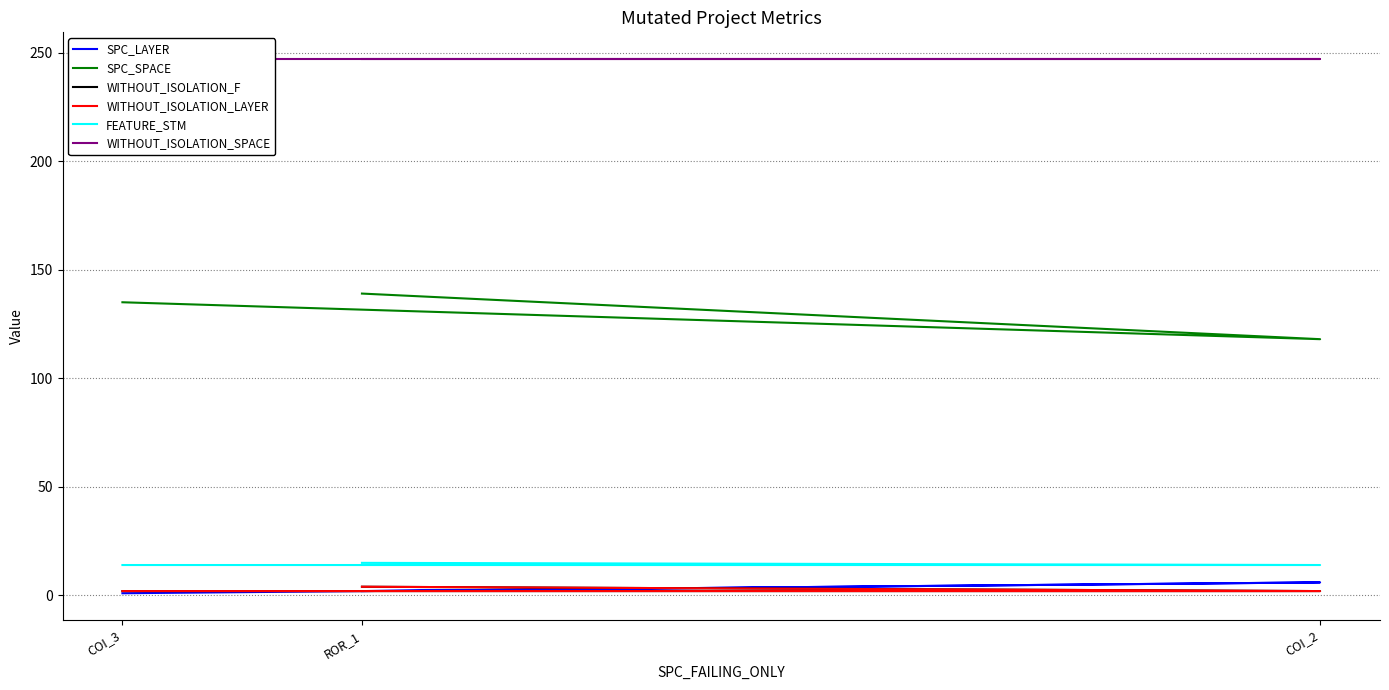

Reading left to right, transcribe all the data shown in this chart.

SPC_LAYER: COI_3=1	COI_2=6	ROR_1=2
SPC_SPACE: COI_3=135	COI_2=118	ROR_1=139
WITHOUT_ISOLATION_F: COI_3=2	COI_2=2	ROR_1=4
WITHOUT_ISOLATION_LAYER: COI_3=2	COI_2=2	ROR_1=4
FEATURE_STM: COI_3=14	COI_2=14	ROR_1=15
WITHOUT_ISOLATION_SPACE: COI_3=247	COI_2=247	ROR_1=247